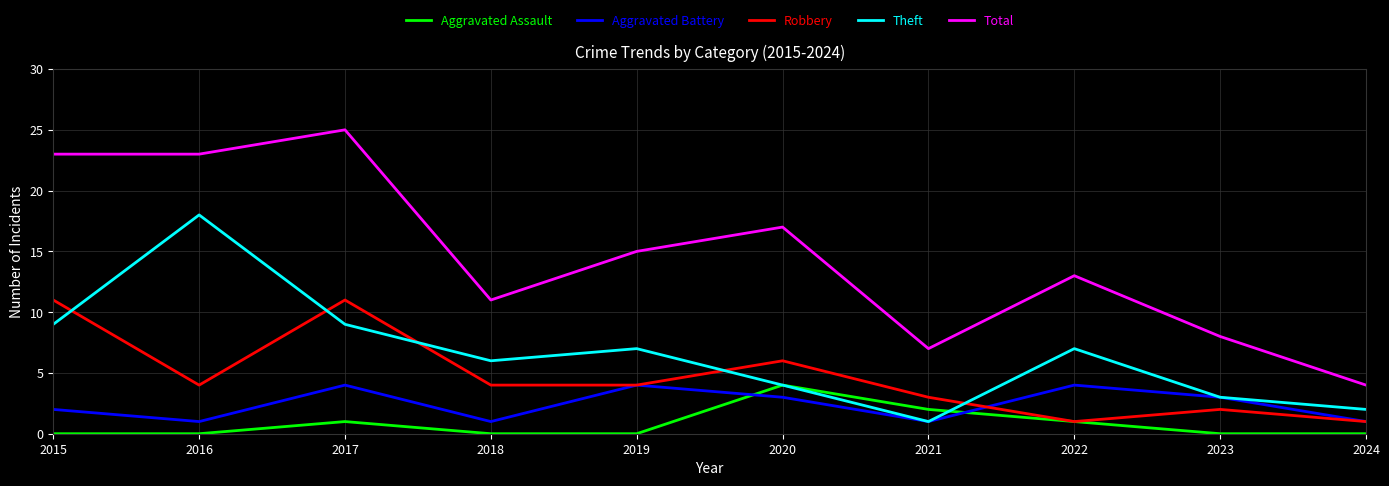

Which series has the widest spread of values?

Total